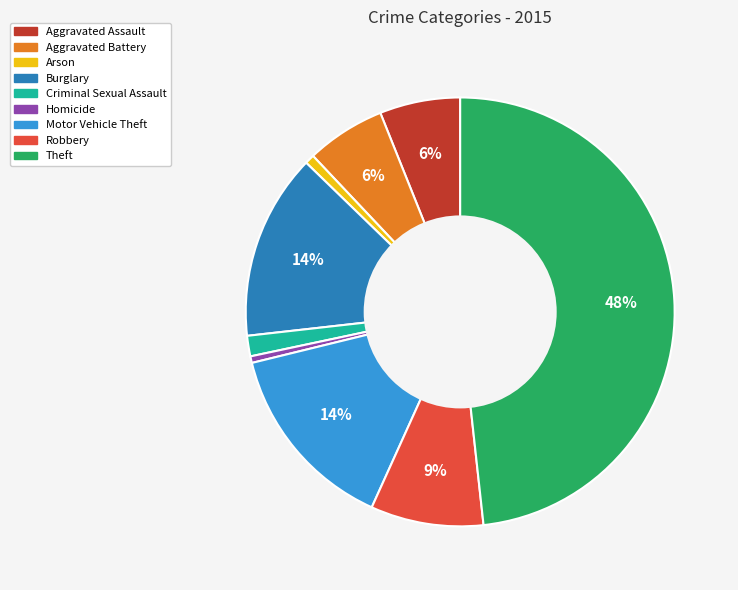

Which slice is the largest?

Theft